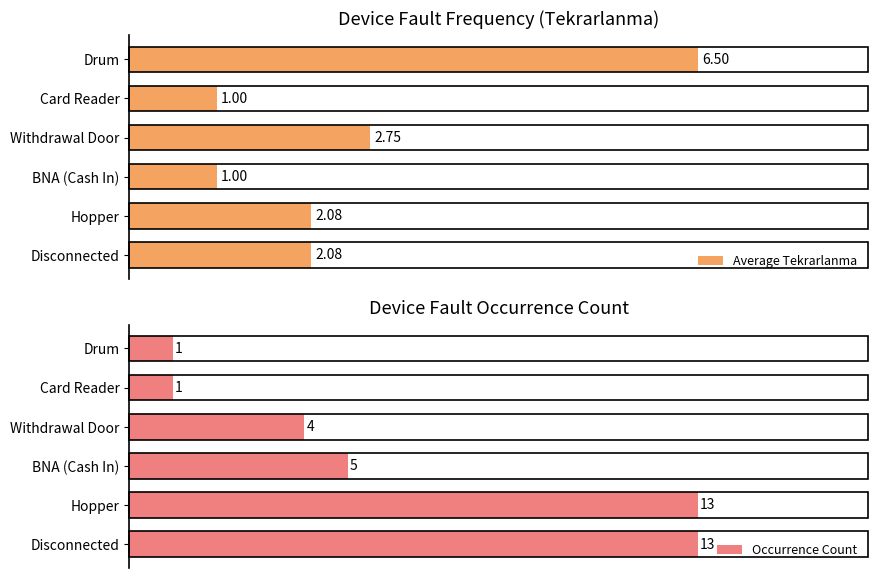

Are the bars horizontal?

Yes